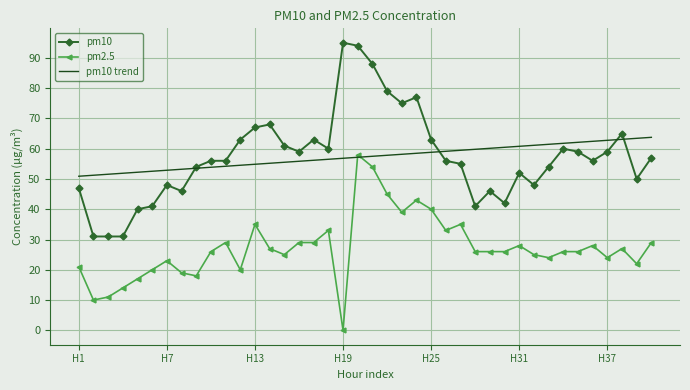

True or false: pm2.5 and pm10 cross at least once.

False